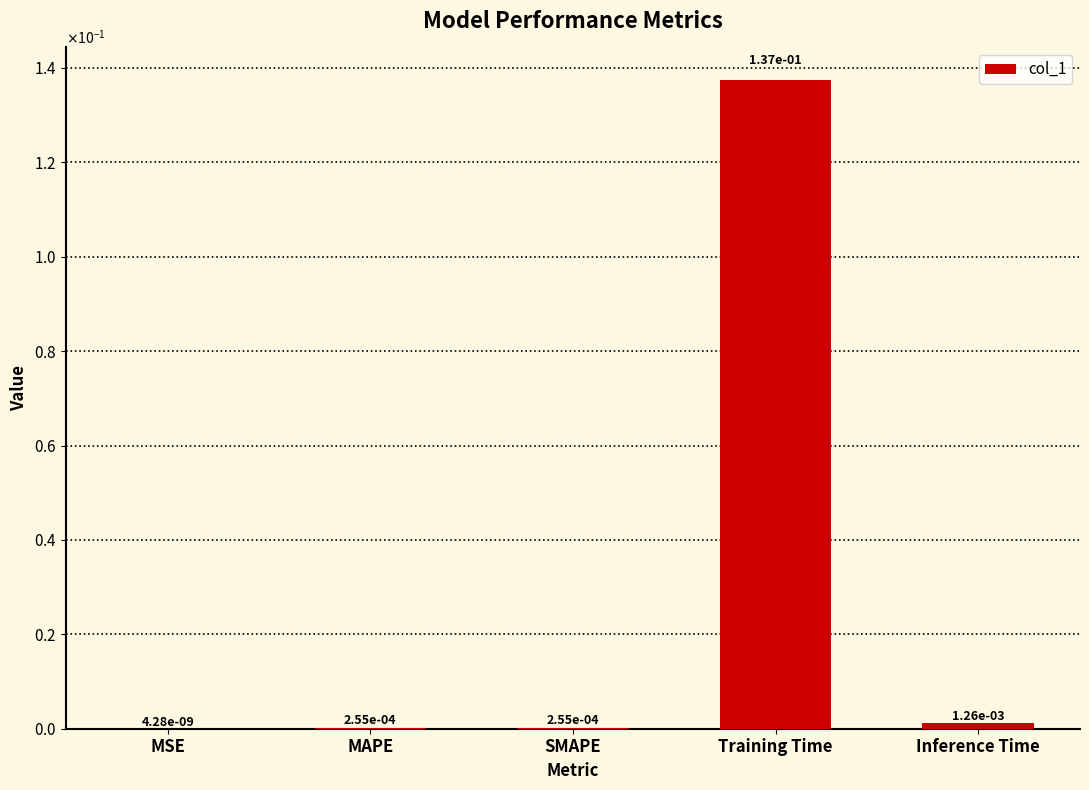

What is the label of the 4th bar from the right?

MAPE